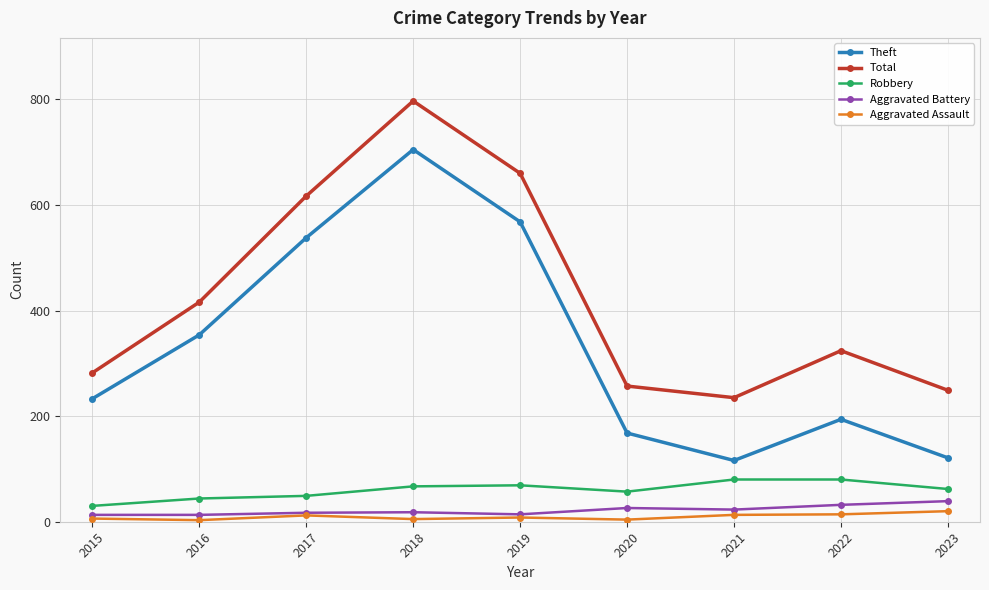

What is the difference between the highest and lowest values at 2017?

605